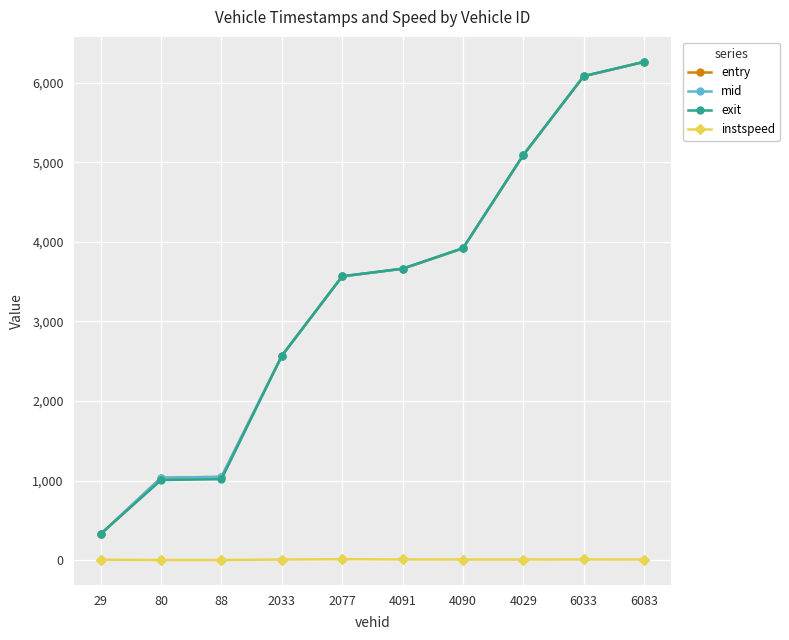

True or false: instspeed has a value of 14.6 at 2077.

True